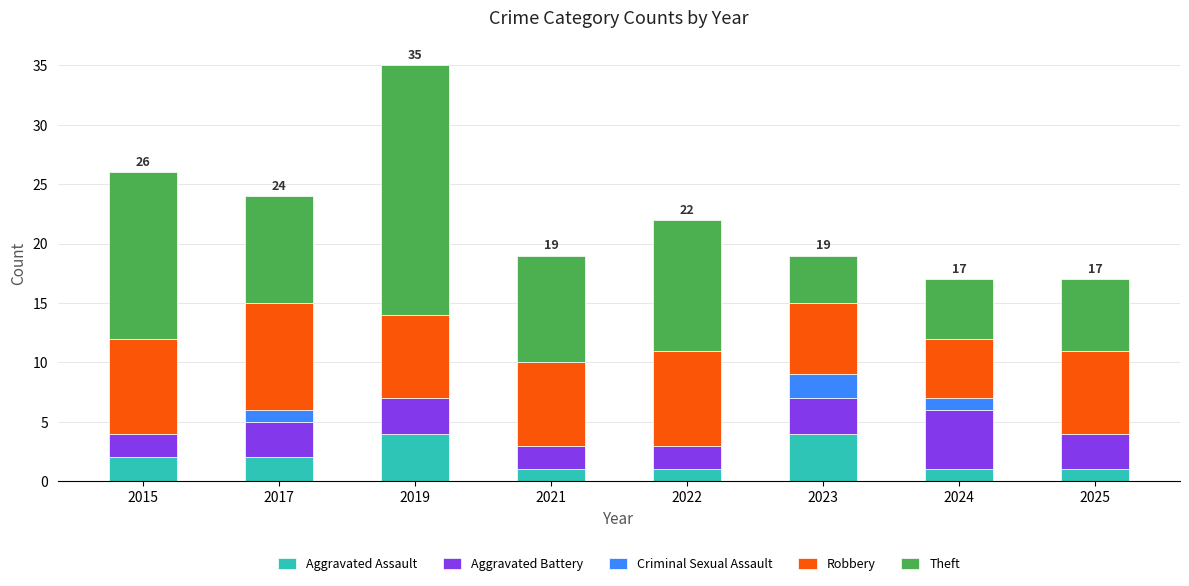

Read the Aggravated Assault value at 2023.

4